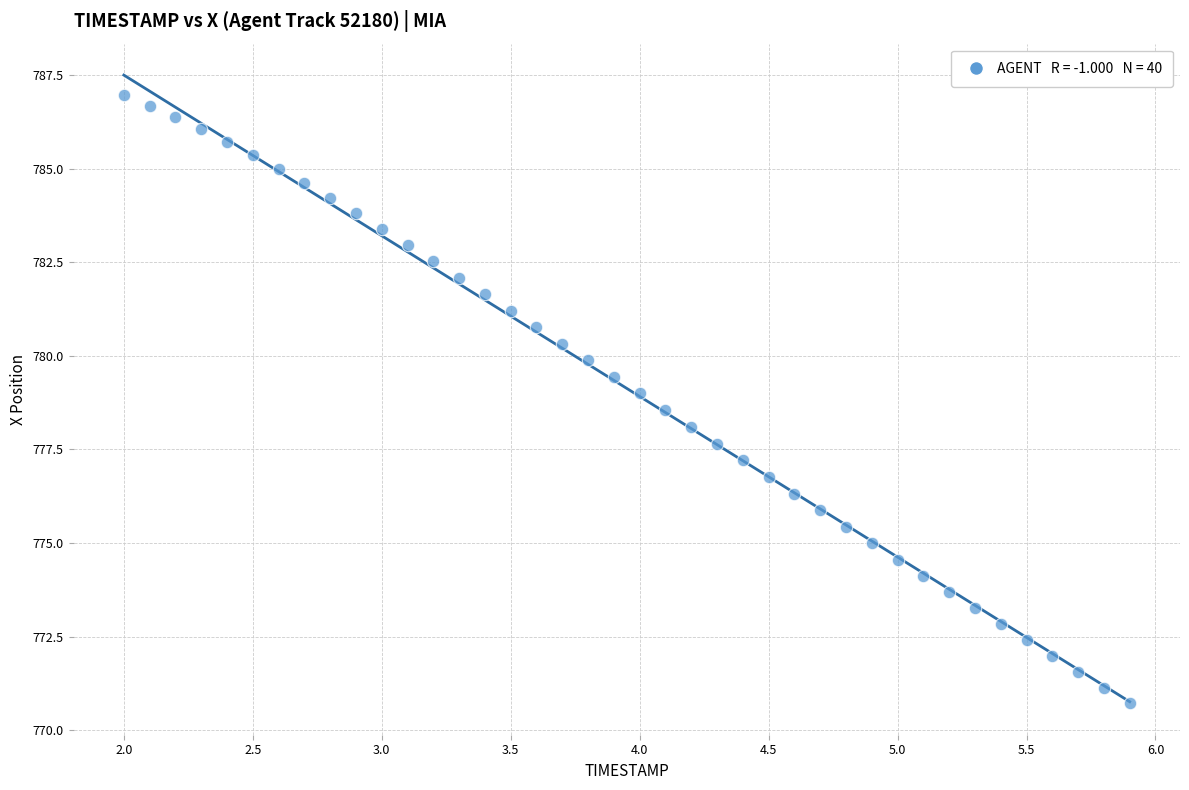

What is the range of Y values (max minus min)?

16.2